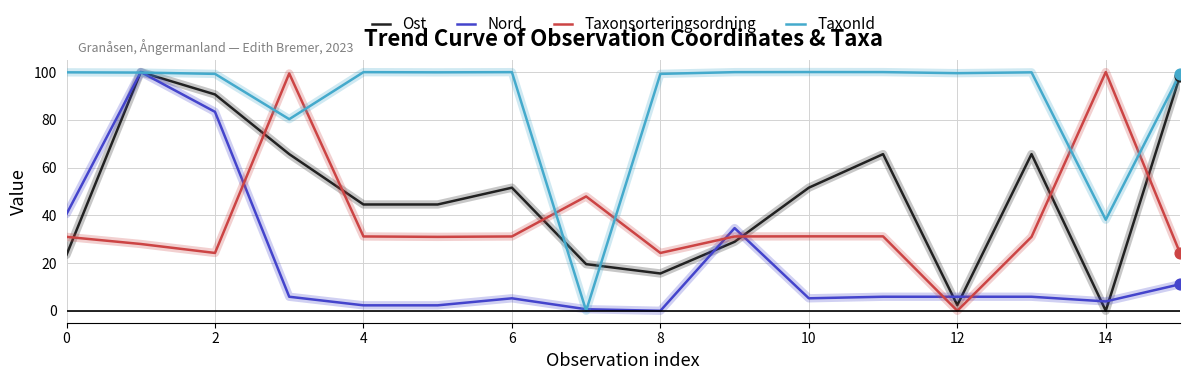

At how many categories does at least one series exceed 17?

16